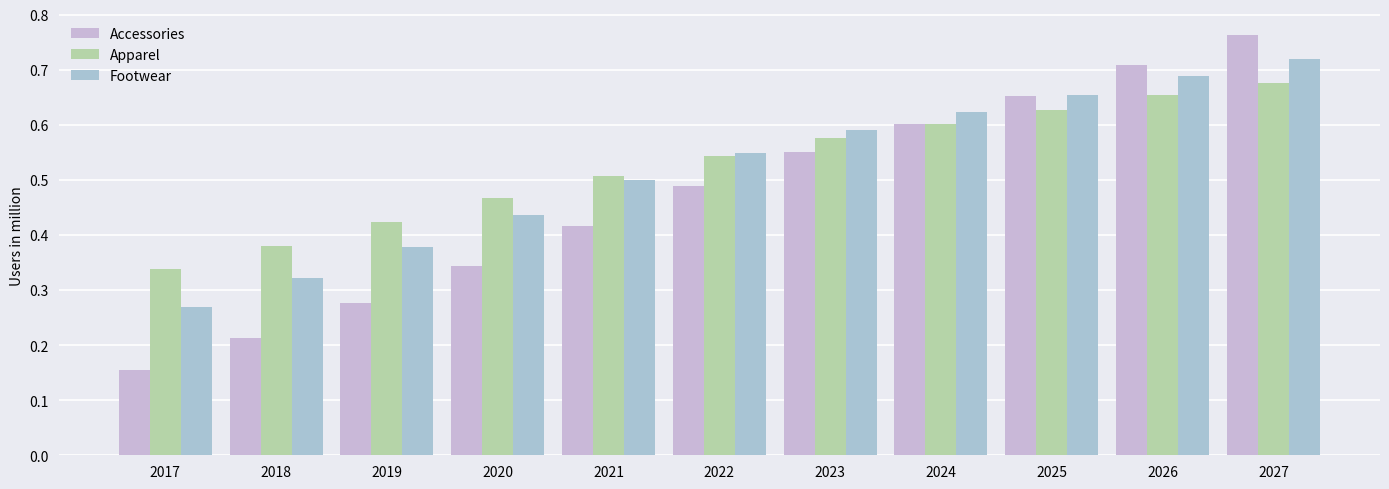

Rank the series at 2022 from highest to lowest value.

Footwear, Apparel, Accessories